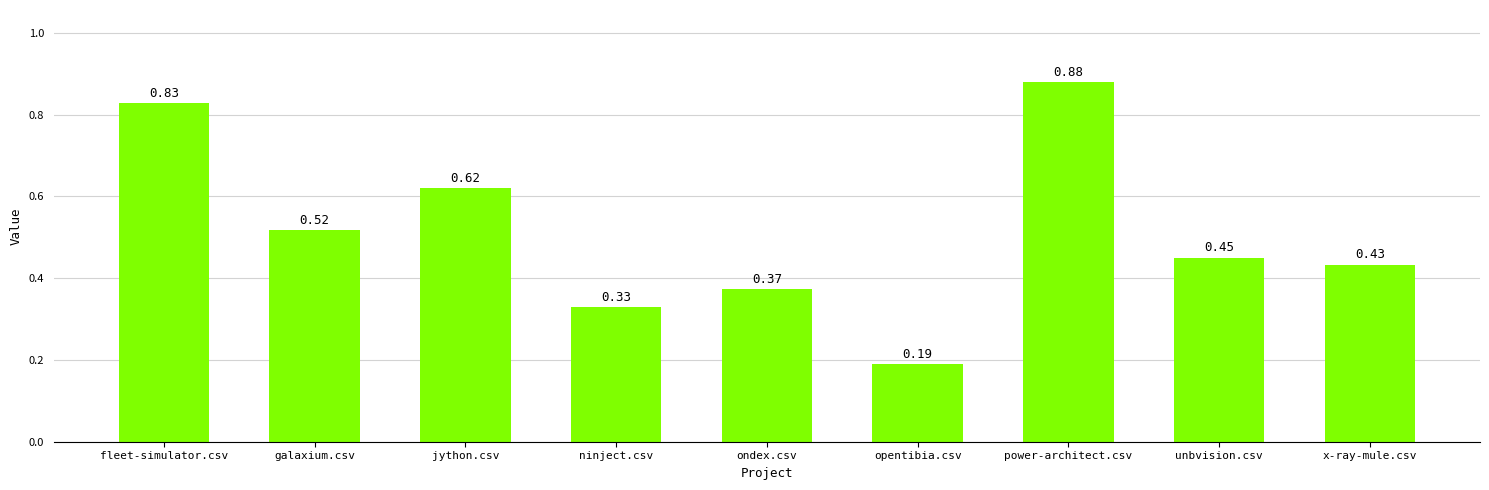

What is the change in value from fleet-simulator.csv to ninject.csv?

-0.5